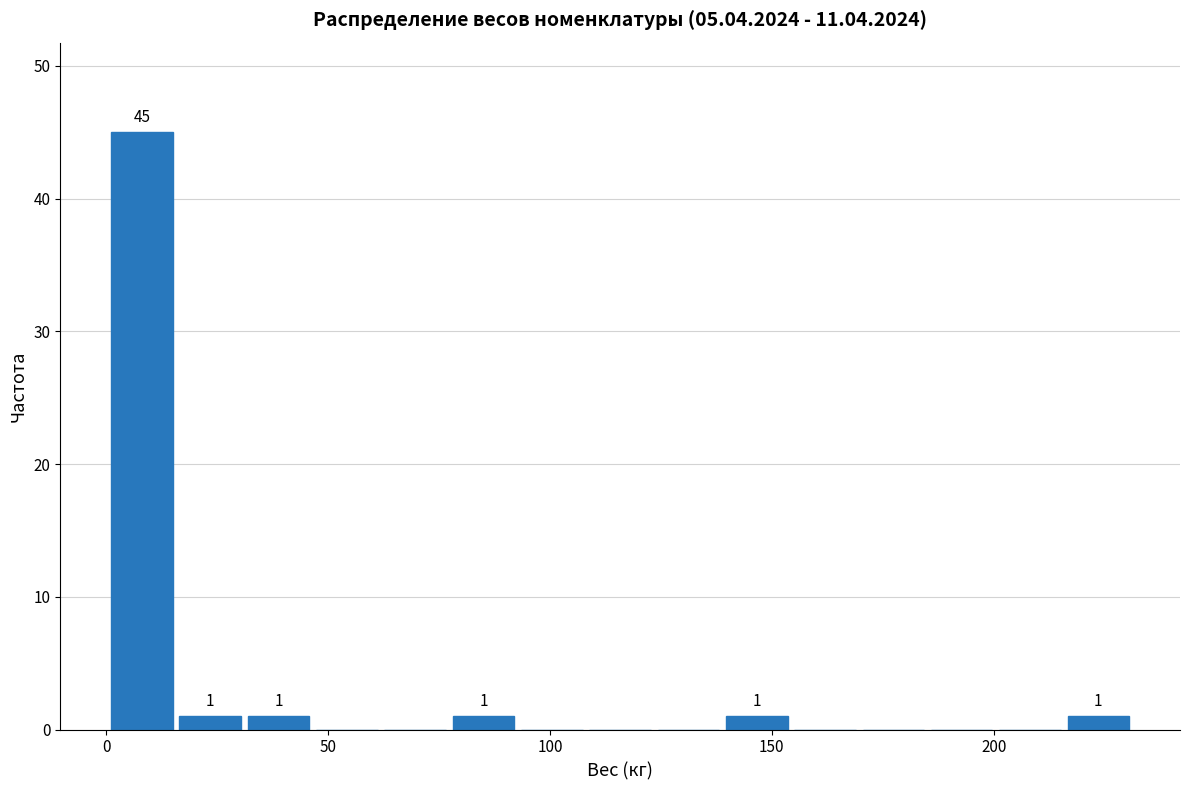

Around what value on the x-axis is the tallest bar? Give the approximate position of its centre, as read against the axis.

10